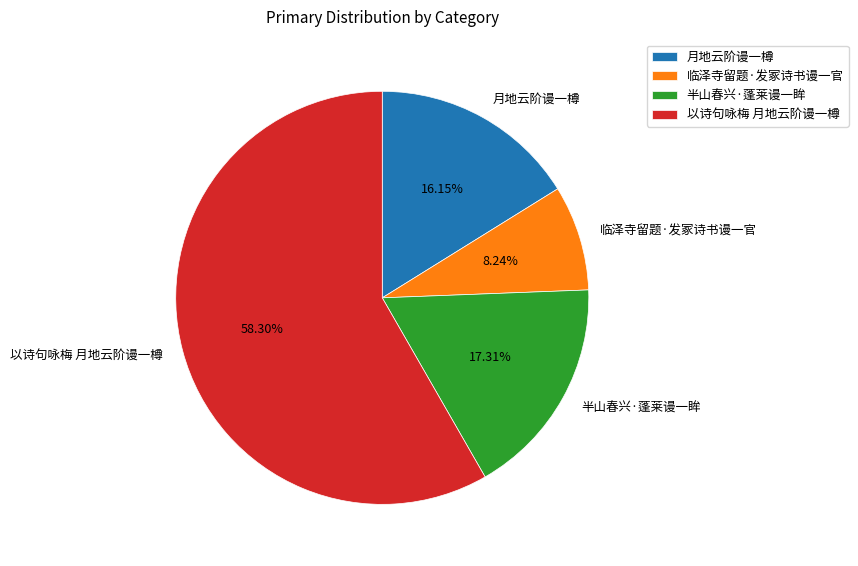

The 临泽寺留题·发冢诗书谩一官 slice represents 1% of the pie. True or false?

False